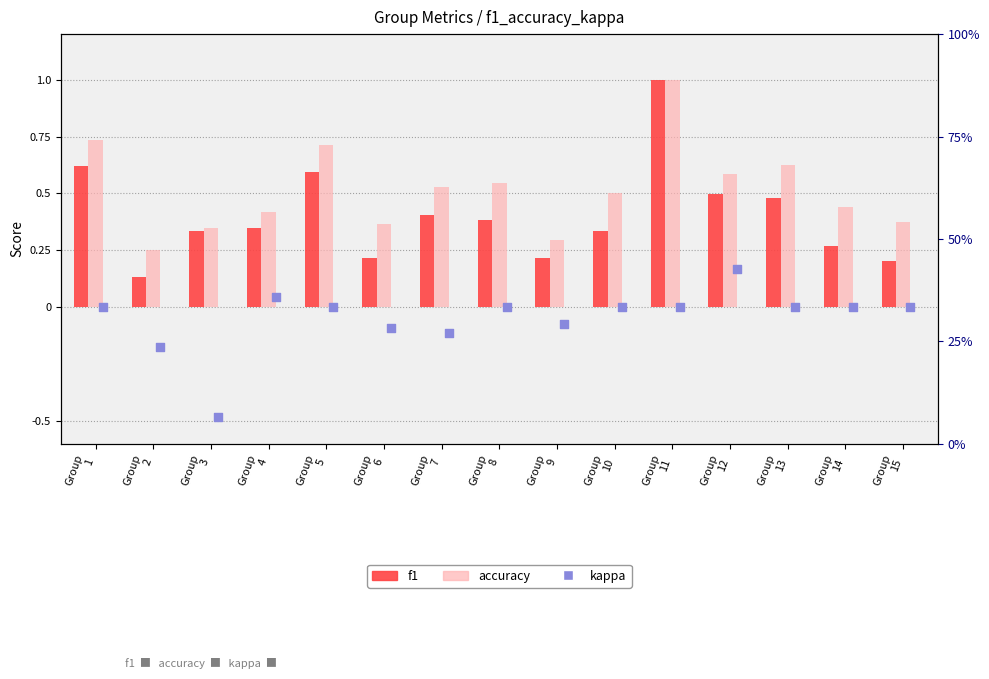

Is the value of f1 at Group
3 greater than the value of accuracy at Group
14?

No